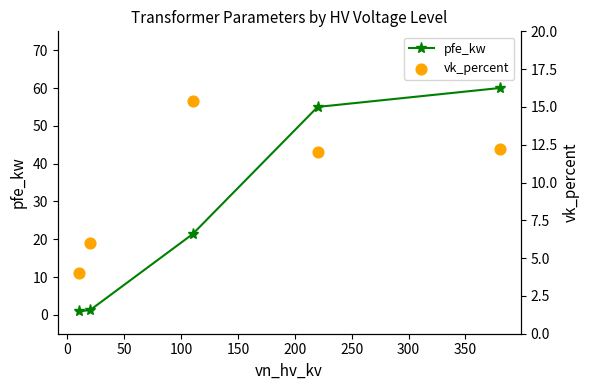

What is the value of the pfe_kw point at the 4th from the left?

55.0